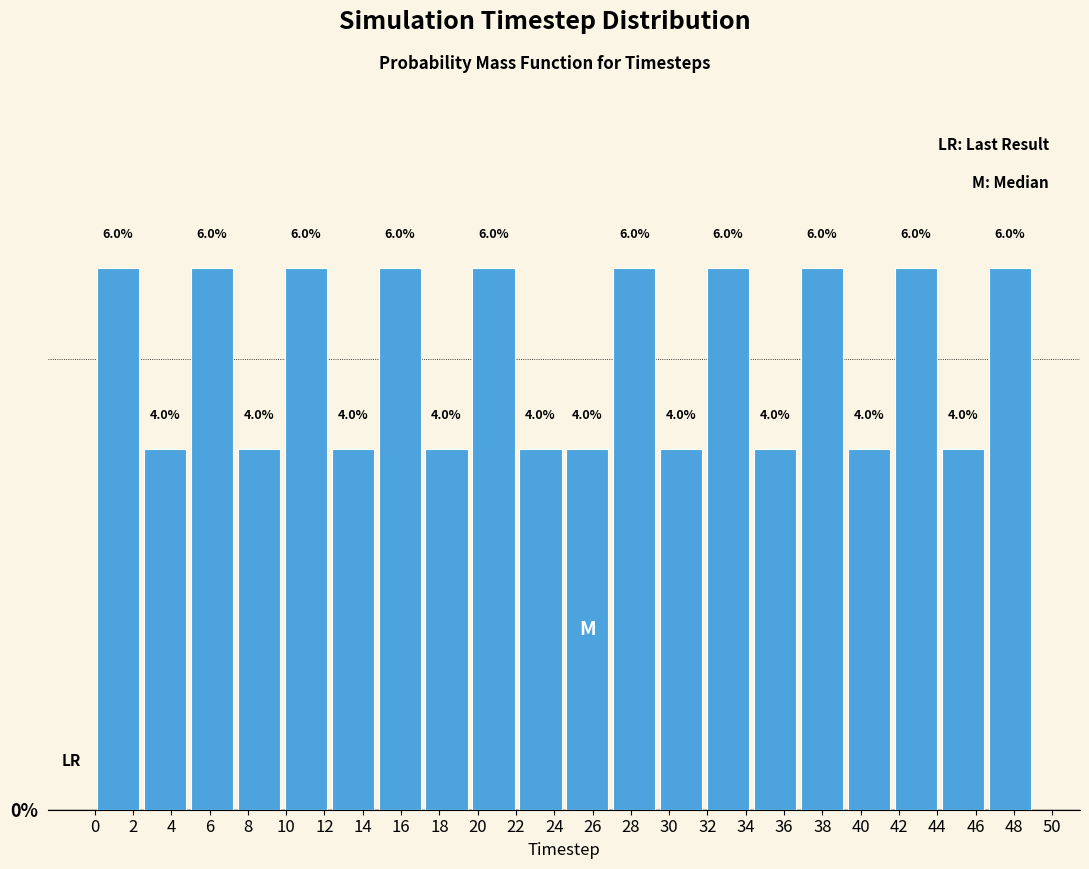

Reading left to right, transcribe this chart: for each bar, give the range it covers on the x-axis and its height. The bar edges are not printed on the chart, so give them approximately, as read against the axis.

0.00 to 2.45: 6.0
2.45 to 4.90: 4.0
4.90 to 7.35: 6.0
7.35 to 9.80: 4.0
9.80 to 12.25: 6.0
12.25 to 14.70: 4.0
14.70 to 17.15: 6.0
17.15 to 19.60: 4.0
19.60 to 22.05: 6.0
22.05 to 24.50: 4.0
24.50 to 26.95: 4.0
26.95 to 29.40: 6.0
29.40 to 31.85: 4.0
31.85 to 34.30: 6.0
34.30 to 36.75: 4.0
36.75 to 39.20: 6.0
39.20 to 41.65: 4.0
41.65 to 44.10: 6.0
44.10 to 46.55: 4.0
46.55 to 49.00: 6.0